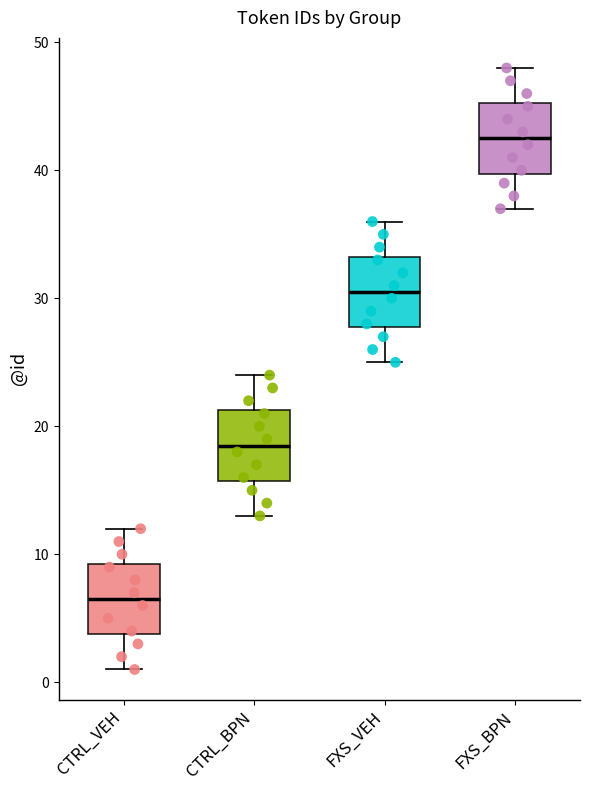

Which box's median line is the highest?

FXS_BPN